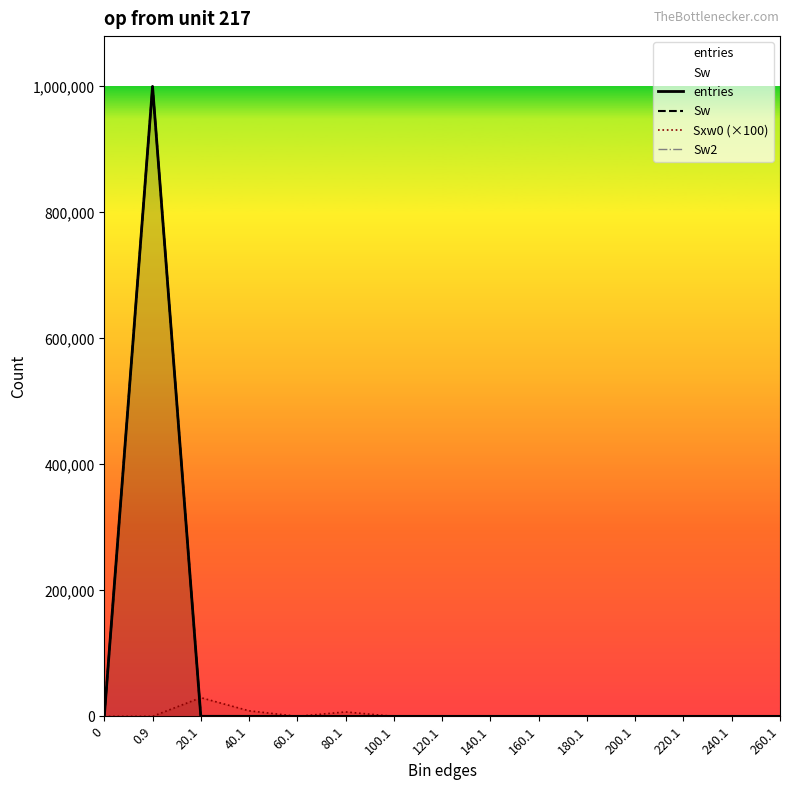

What is the sum of the Sxw0 (×100) values at 40.1 and 200.1?

8800